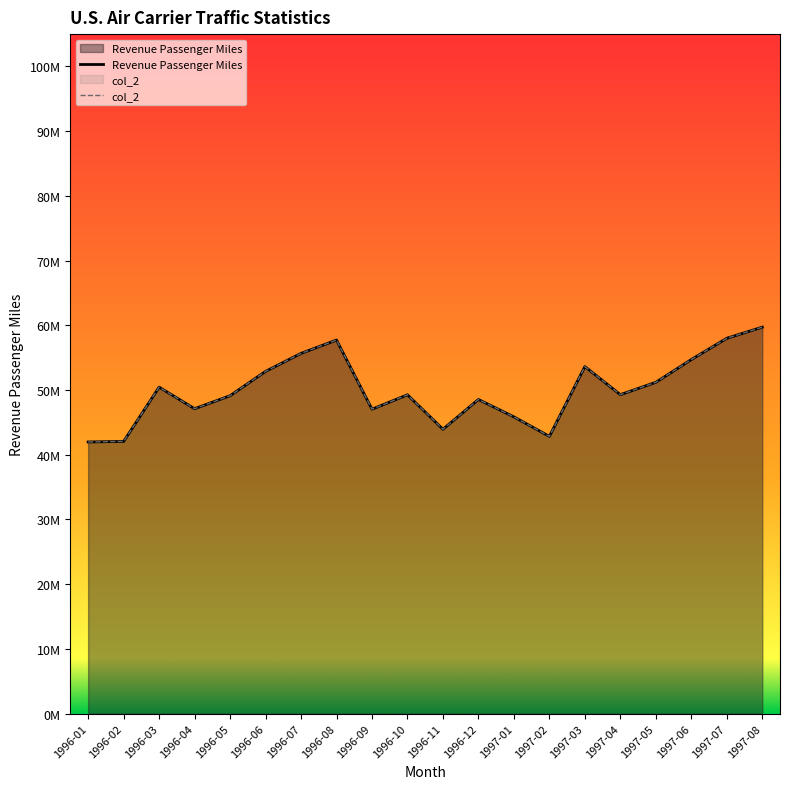

True or false: col_2 and Revenue Passenger Miles intersect in this chart.

False